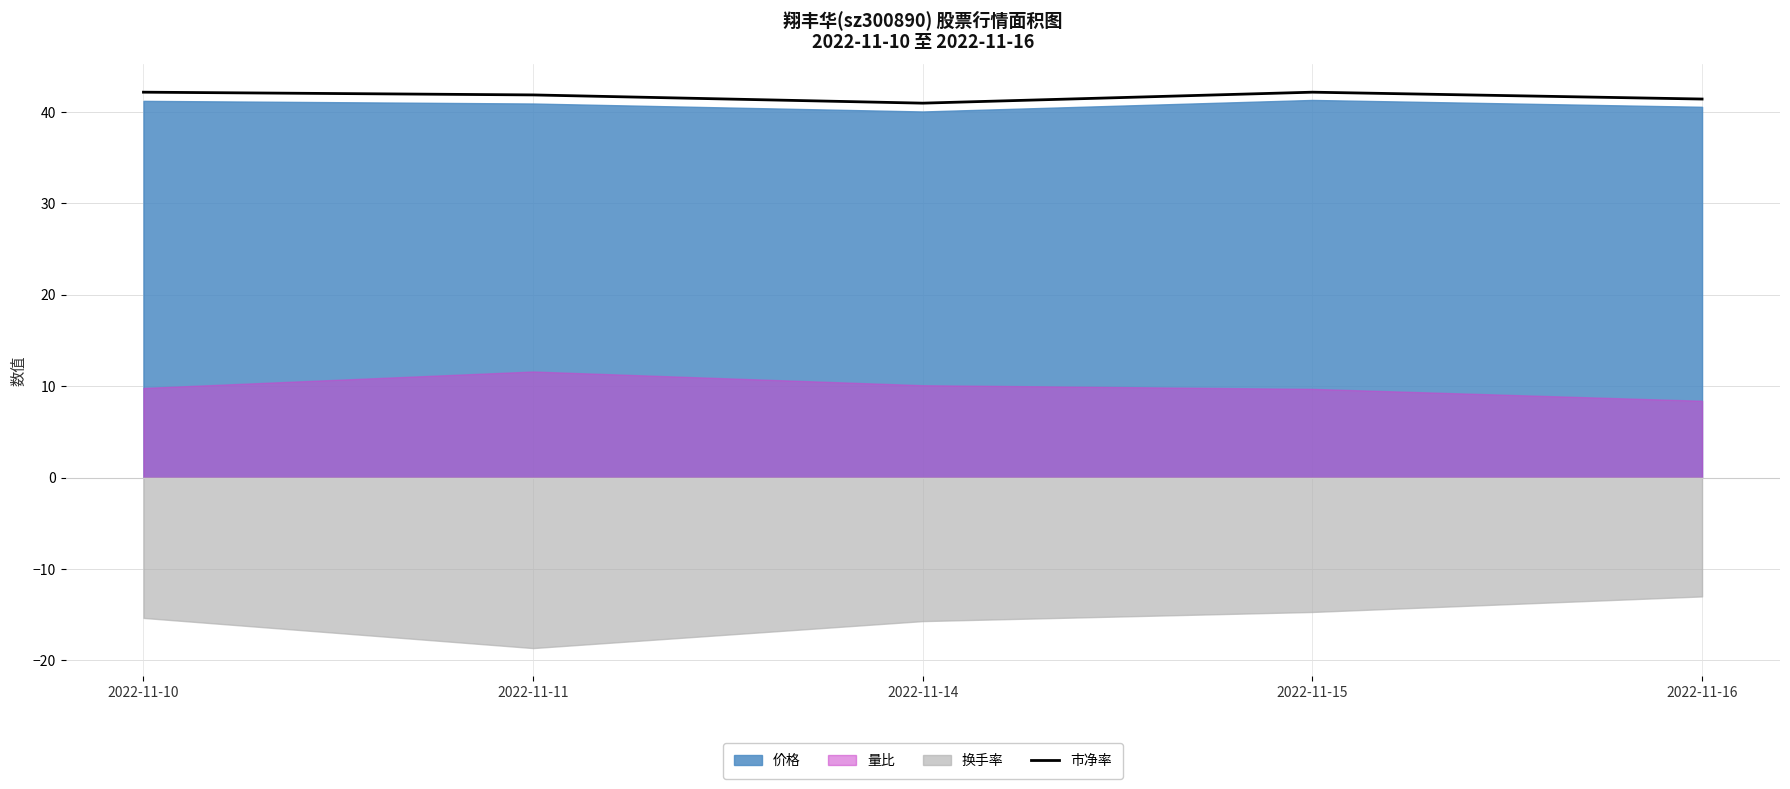

What is the minimum value for 市净率?

41.0